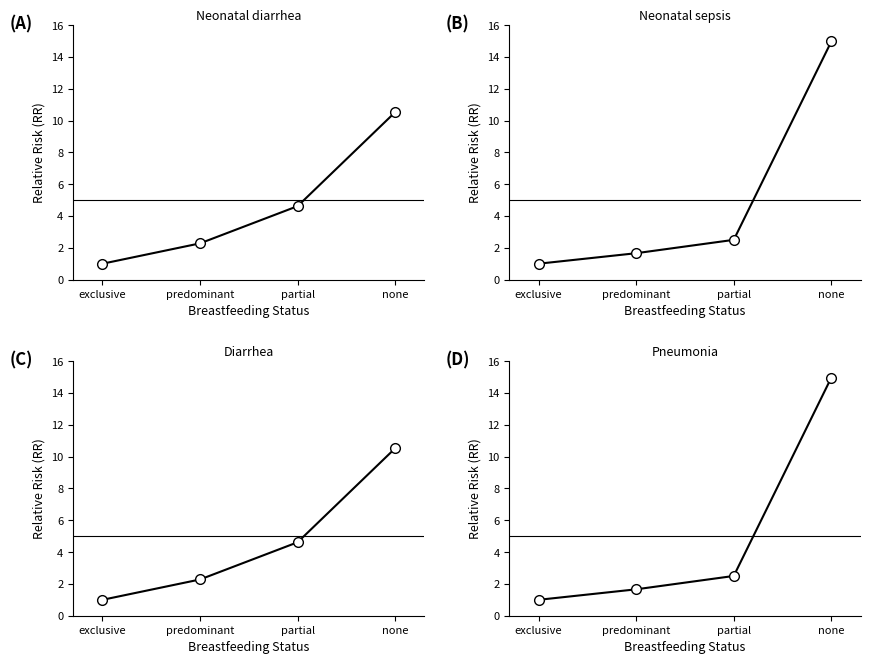

What is the value of the Diarrhea point at the 4th from the left?

10.5